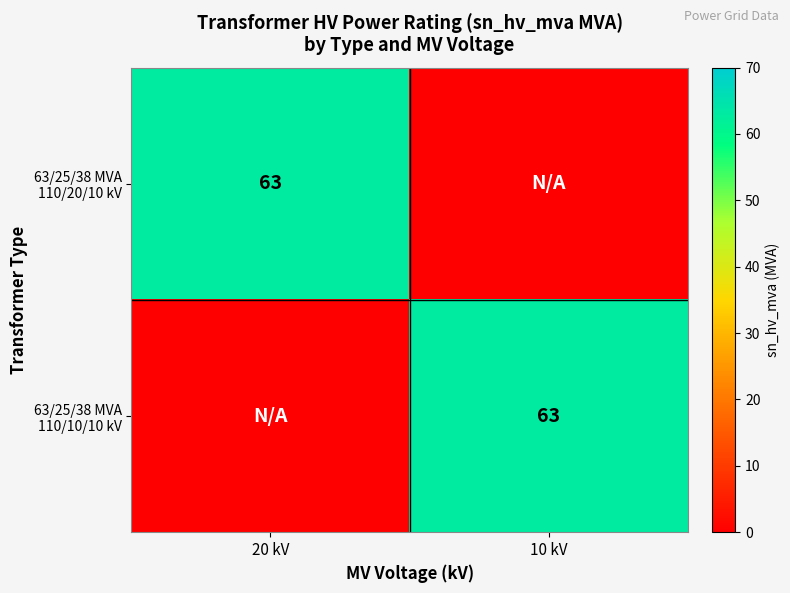

What value does the 63/25/38 MVA 110/20/10 kV series have at 20 kV?

63